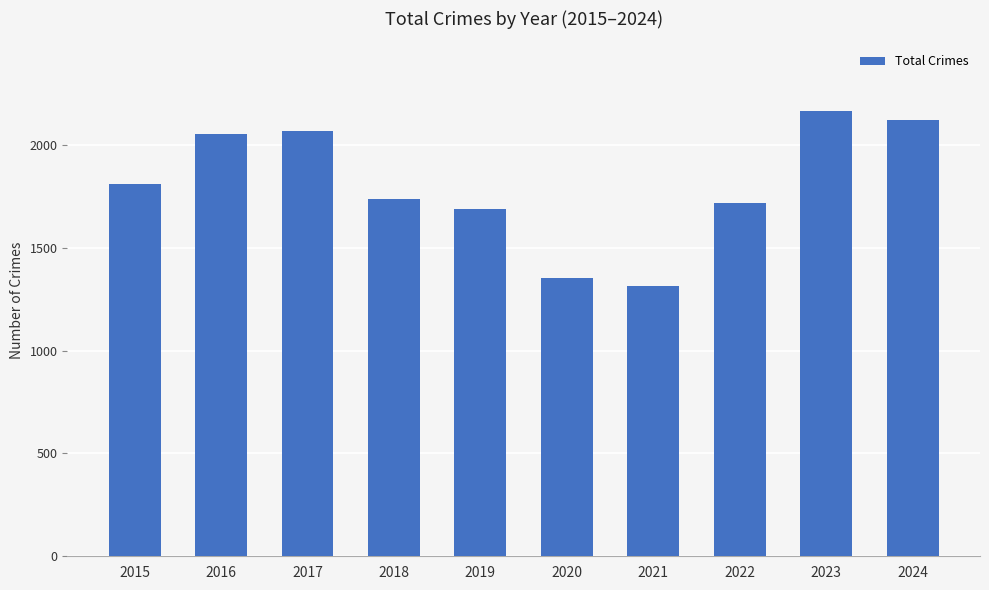

What is the change in value from 2020 to 2023?

+810